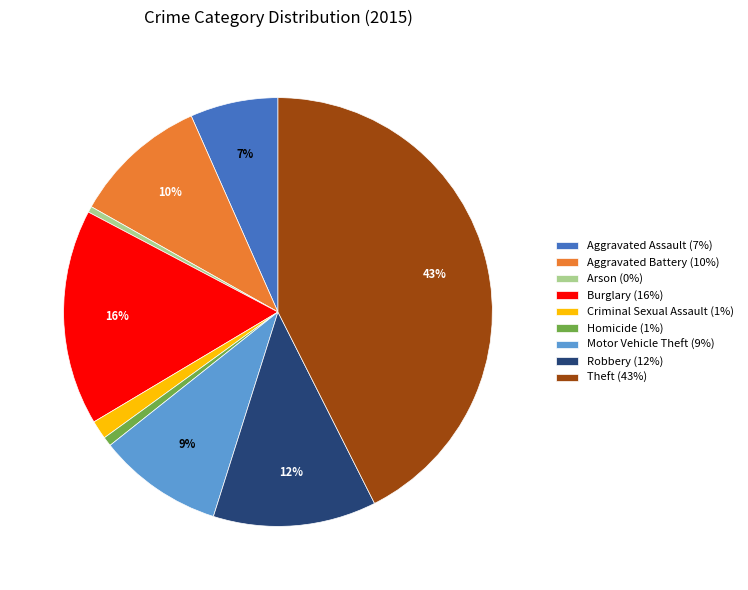

To the nearest percent, what is the average slice percentage?

11%